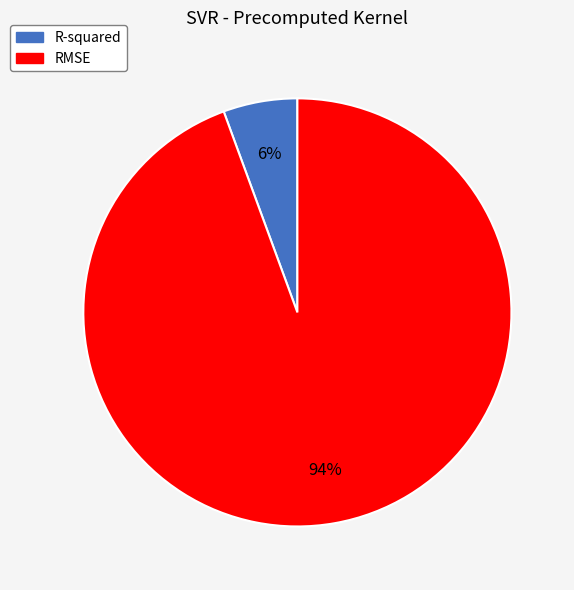

To the nearest percent, what is the average slice percentage?

50%